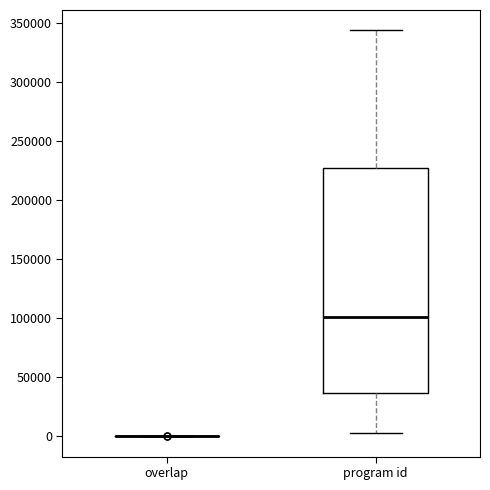

Where does the upper whisker of the box for program id end on the y-axis? The values are not printed on the chart, so give them approximately, as read against the axis.

345000